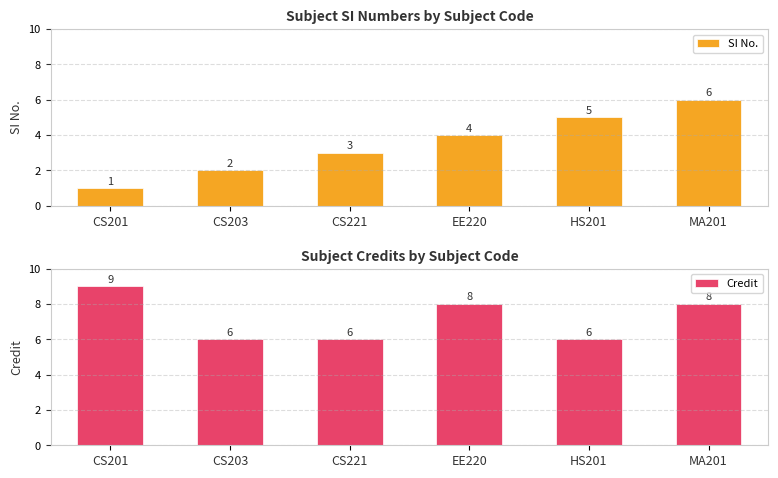

At MA201, list the series in order from largest to smallest.

Credit, SI No.